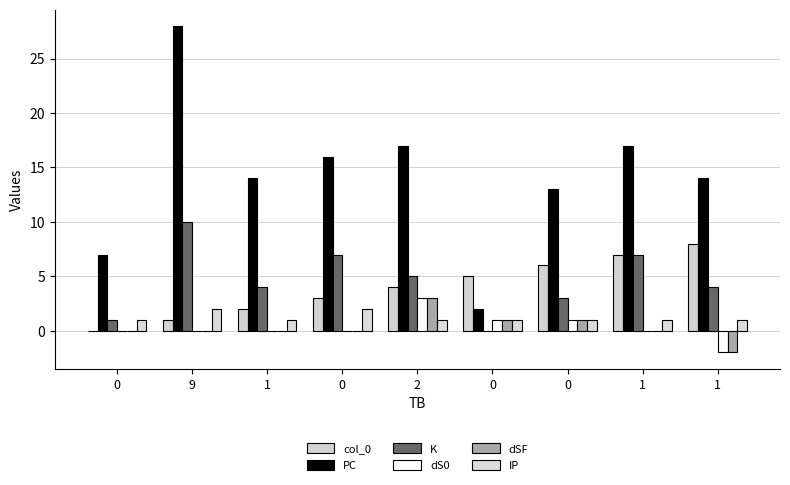

Count the number of data series in this chart.

6